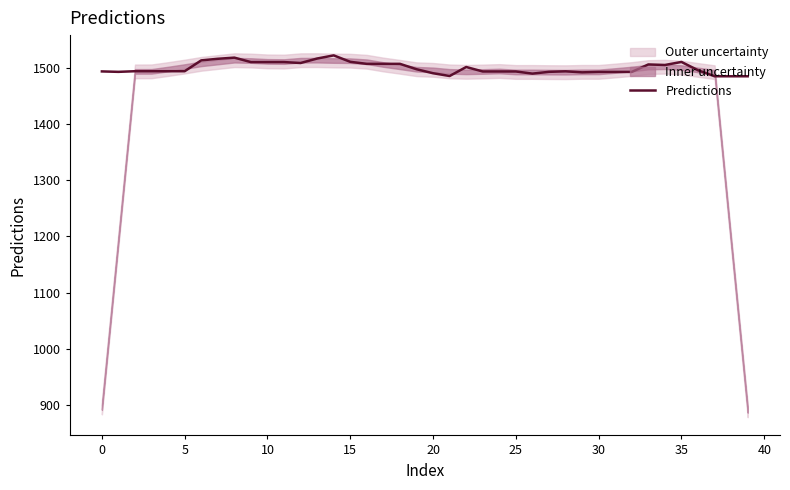

What is the highest value of the Predictions series?

1521.7